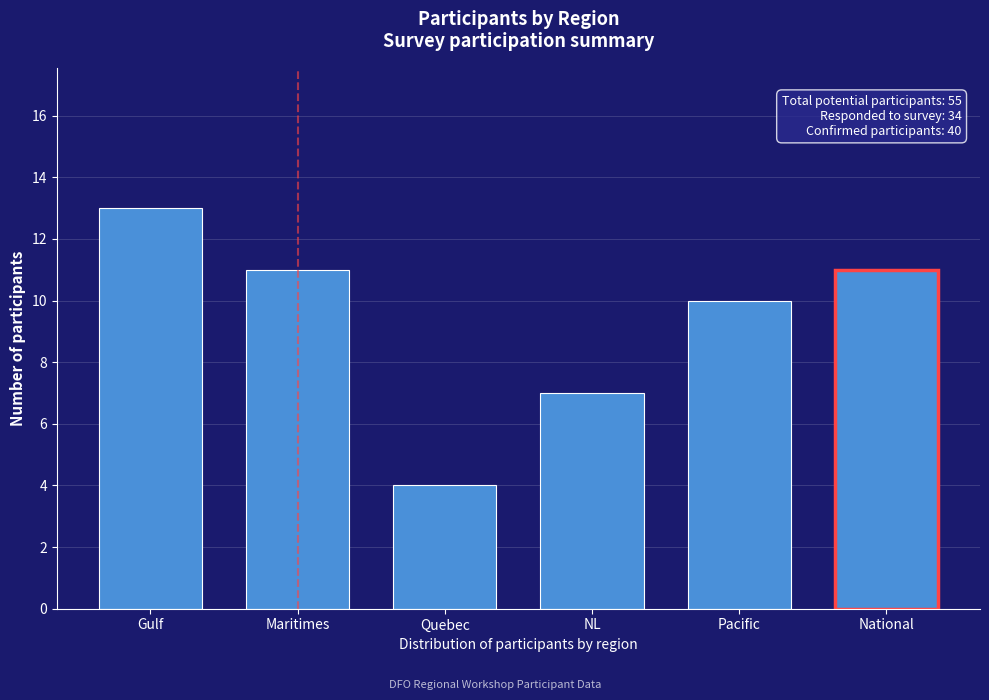

Reading right to left, list all the values displayed in this chart.

National=11	Pacific=10	NL=7	Quebec=4	Maritimes=11	Gulf=13